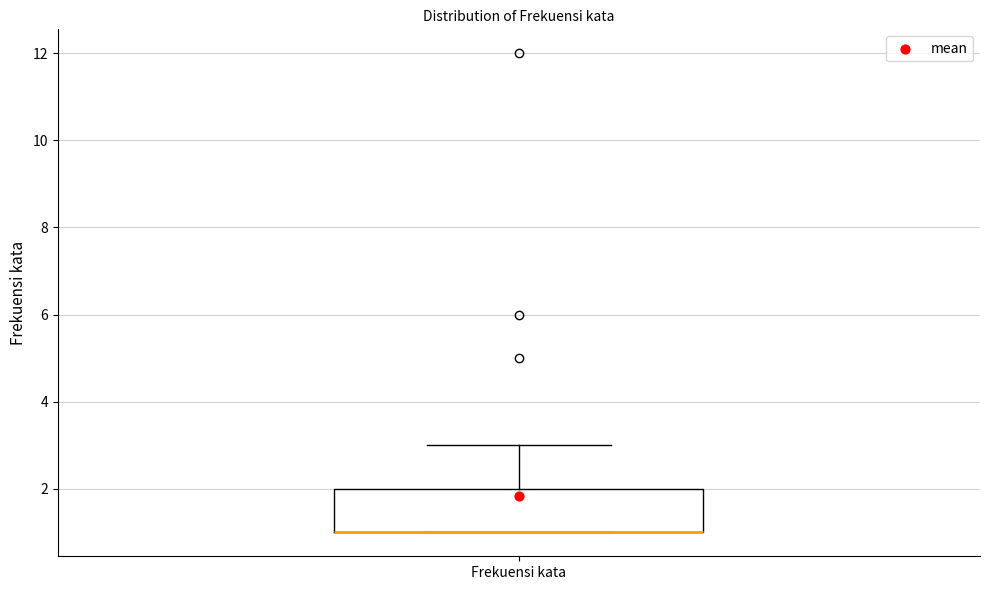

Where is the upper edge of the box for Frekuensi kata on the y-axis? The values are not printed on the chart, so give them approximately, as read against the axis.

2